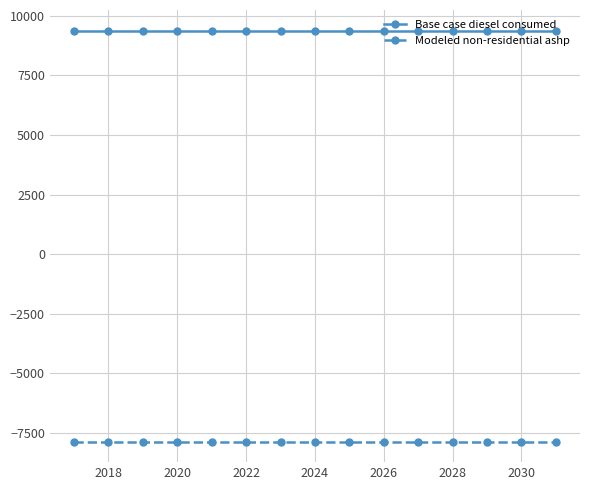

Count the number of data series in this chart.

2